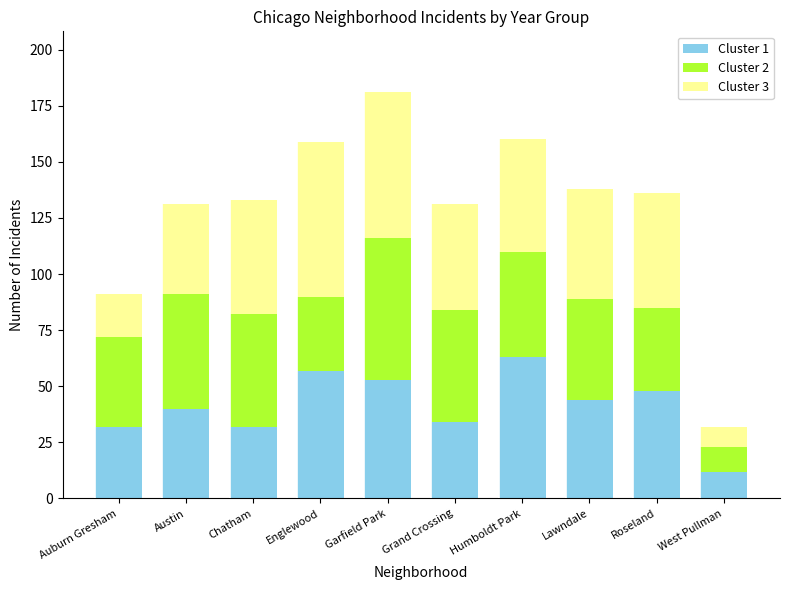

What is the difference between the Cluster 1 values at West Pullman and Humboldt Park?

51